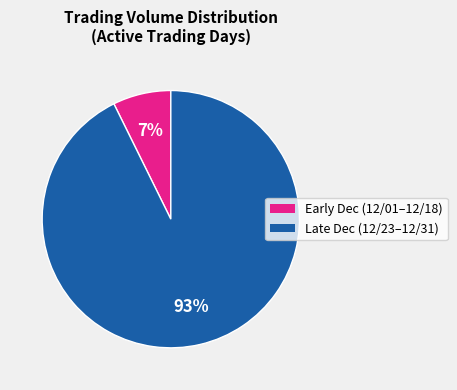

Is there a majority slice in this chart?

Yes